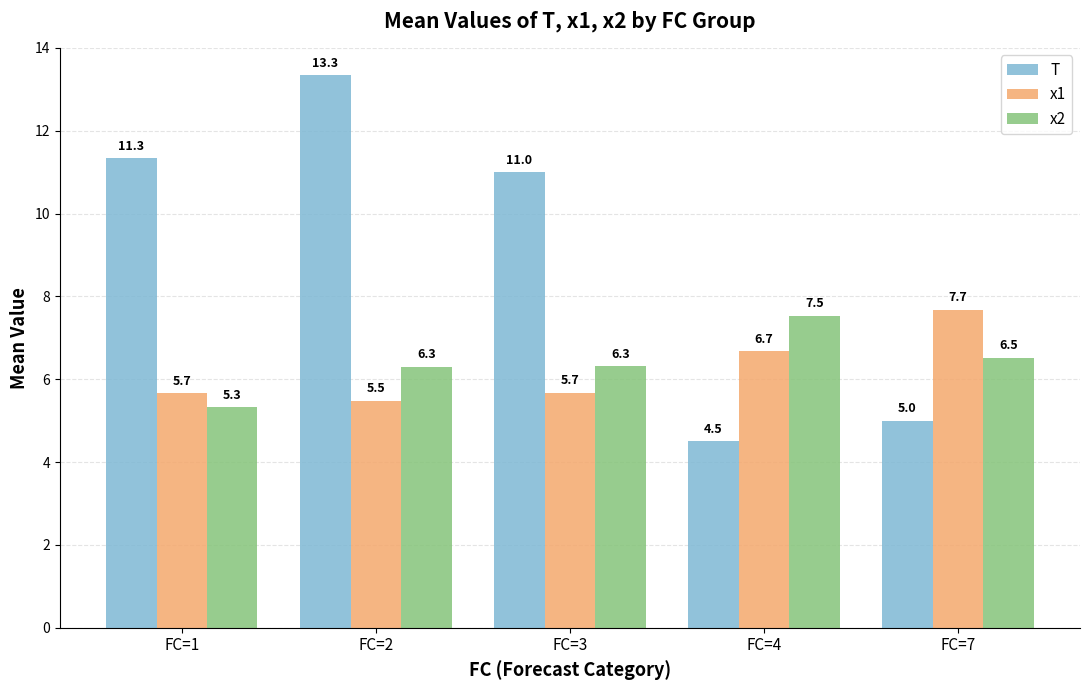

Reading right to left, transcribe all the data shown in this chart.

T: 5.0	4.5	11.0	13.3	11.3
x1: 7.7	6.7	5.7	5.5	5.7
x2: 6.5	7.5	6.3	6.3	5.3